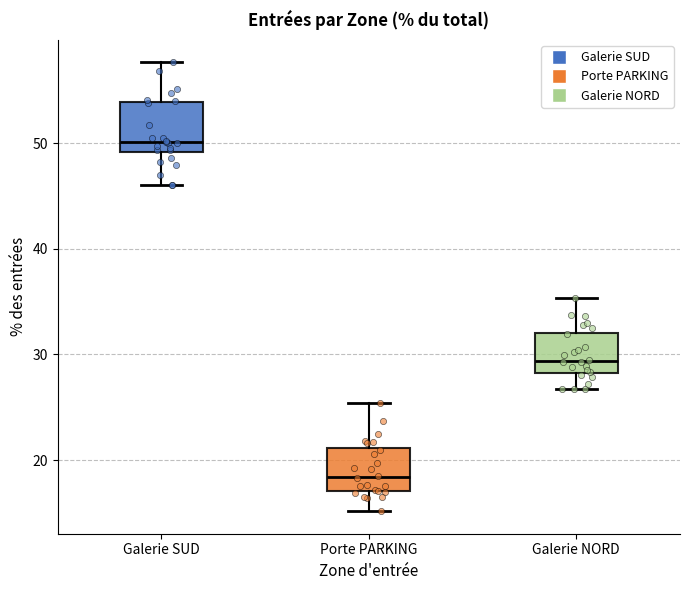

Reading left to right, read every box against the y-axis: the position of its median line, the range the box covers, and the ends of its whiskers. The values are not printed on the chart, so give them approximately, as read against the axis.

Galerie SUD: median 50, box 49 to 54, whiskers 46 to 58
Porte PARKING: median 18, box 17 to 21, whiskers 15 to 25
Galerie NORD: median 29, box 28 to 32, whiskers 27 to 35